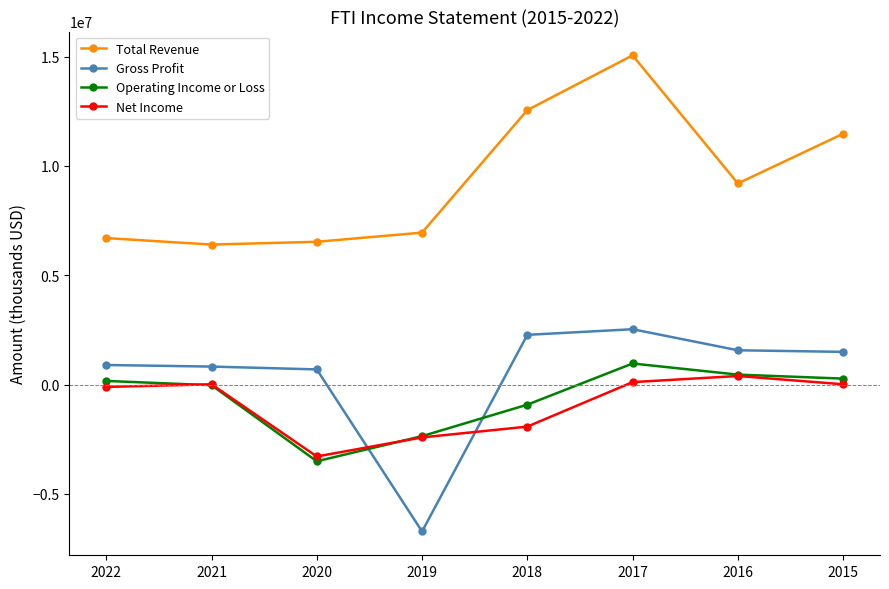

At which category is the sum across all series the highest?

2017